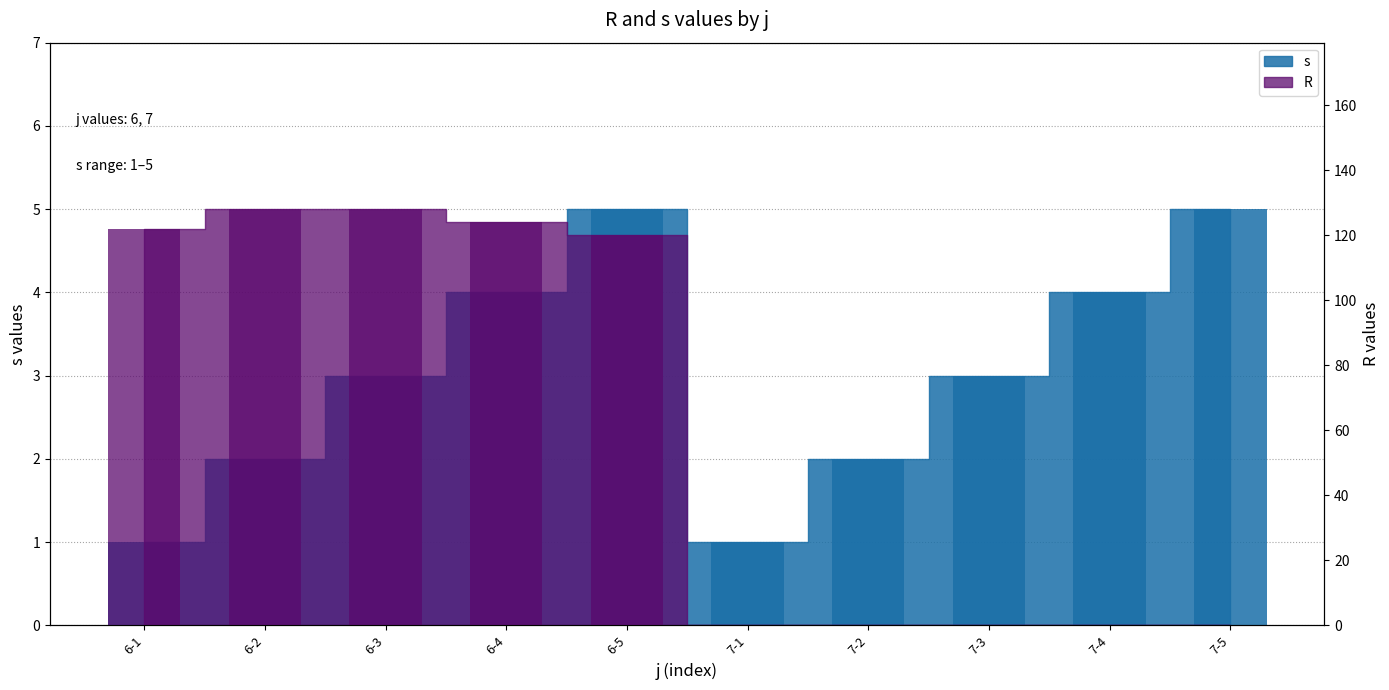

The value of s at 6-1 is 1. True or false?

True